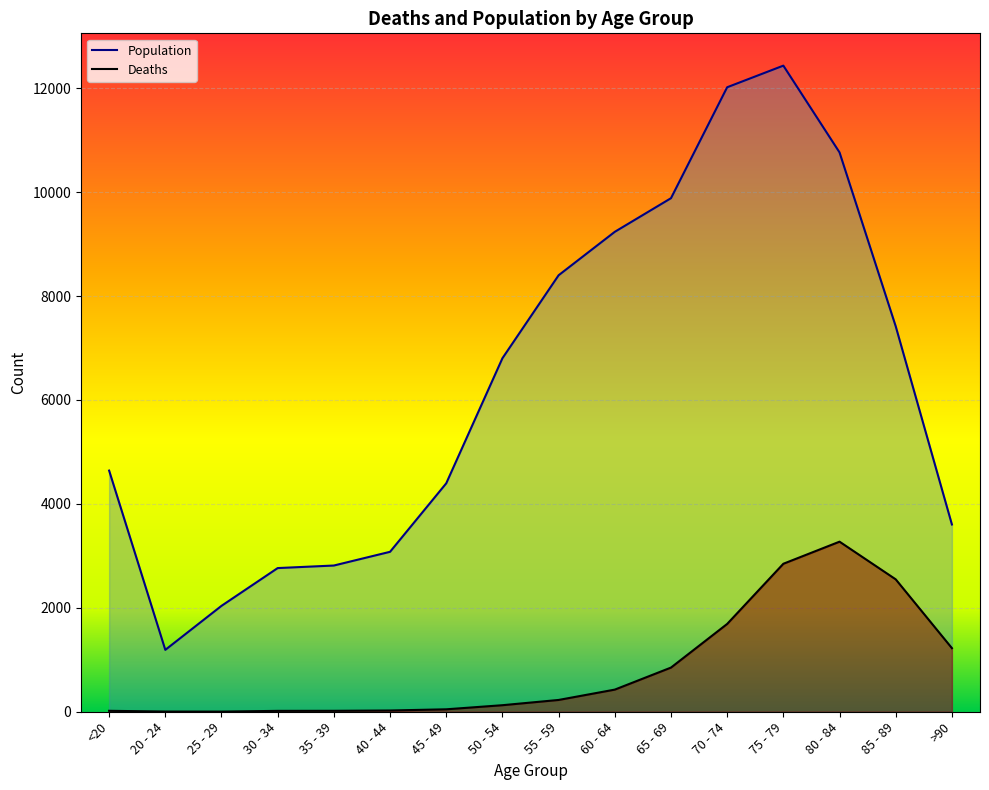

What is the difference between the maximum and minimum values in the Deaths series?

3270